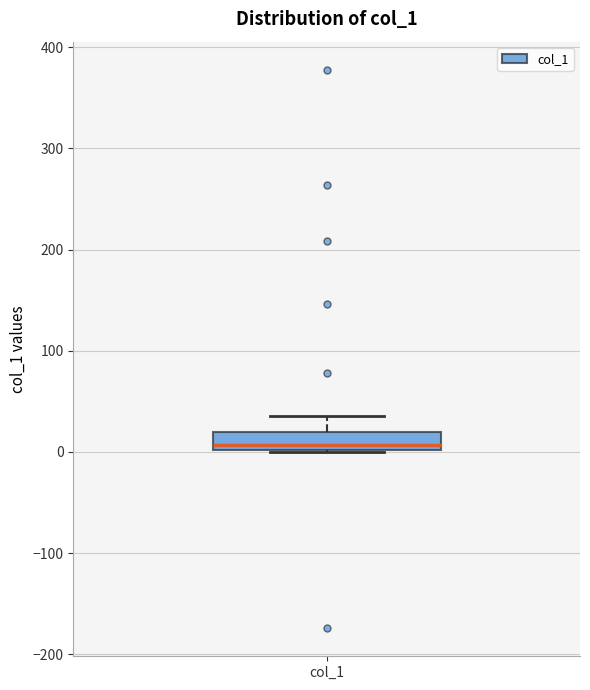

Read this box plot against the y-axis: the position of the median line, the range covered by the box, and the ends of both whiskers. The values are not printed on the chart, so give them approximately, as read against the axis.

median 10, box 0 to 20, whiskers 0 to 40